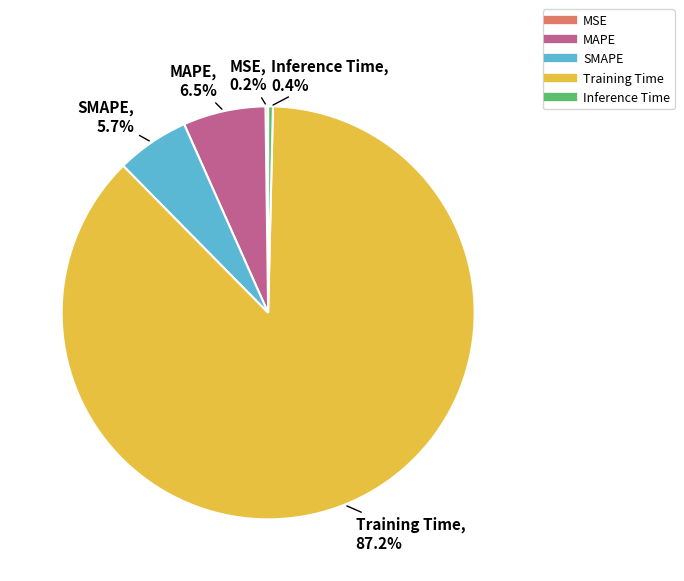

What portion of the pie excludes SMAPE?

94.3%